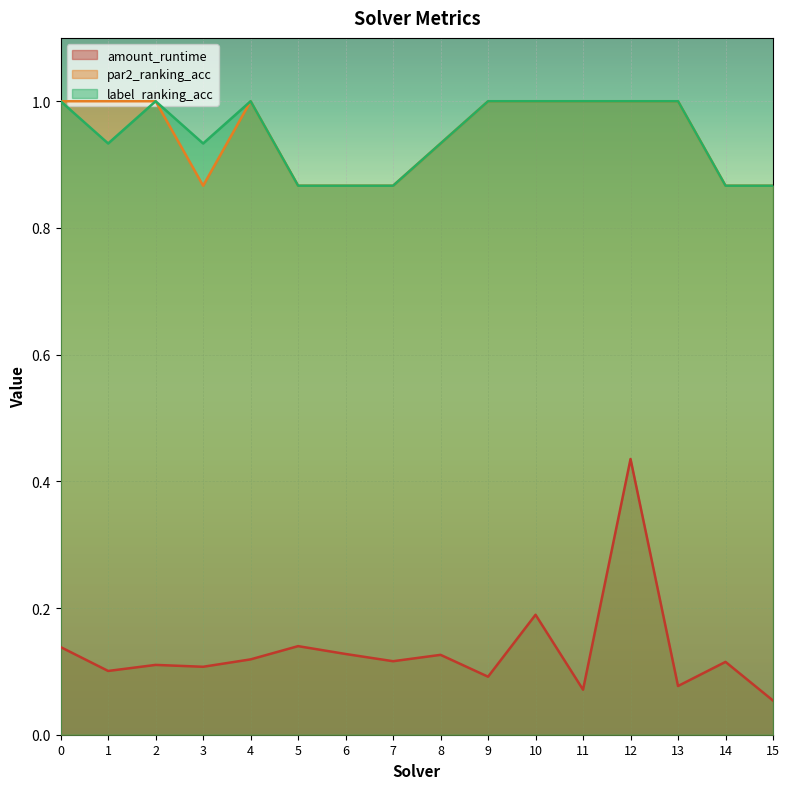

Which series has the widest spread of values?

amount_runtime